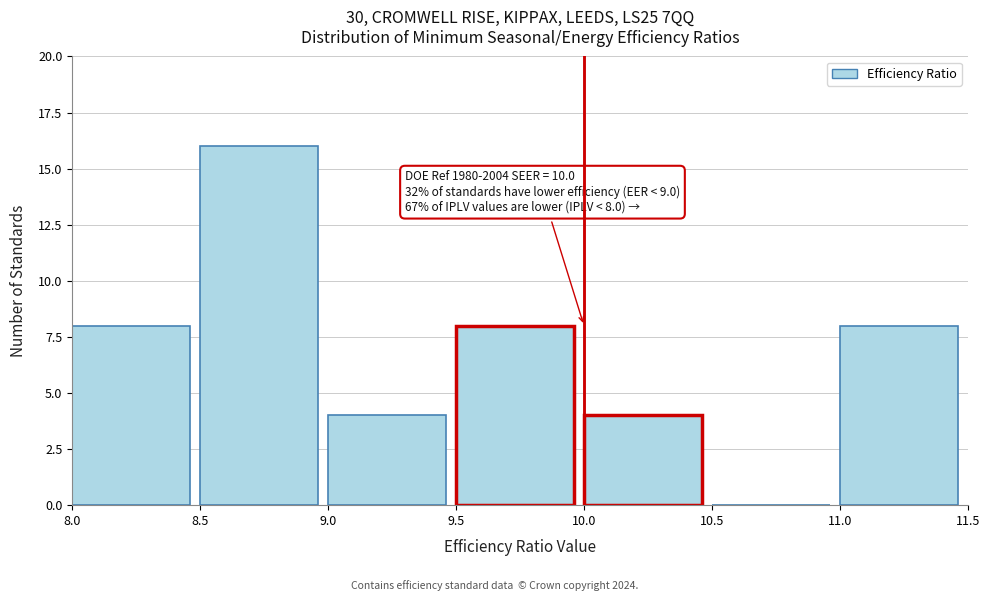

Over which range of the x-axis is the bar tallest?

8.5 to 9.0